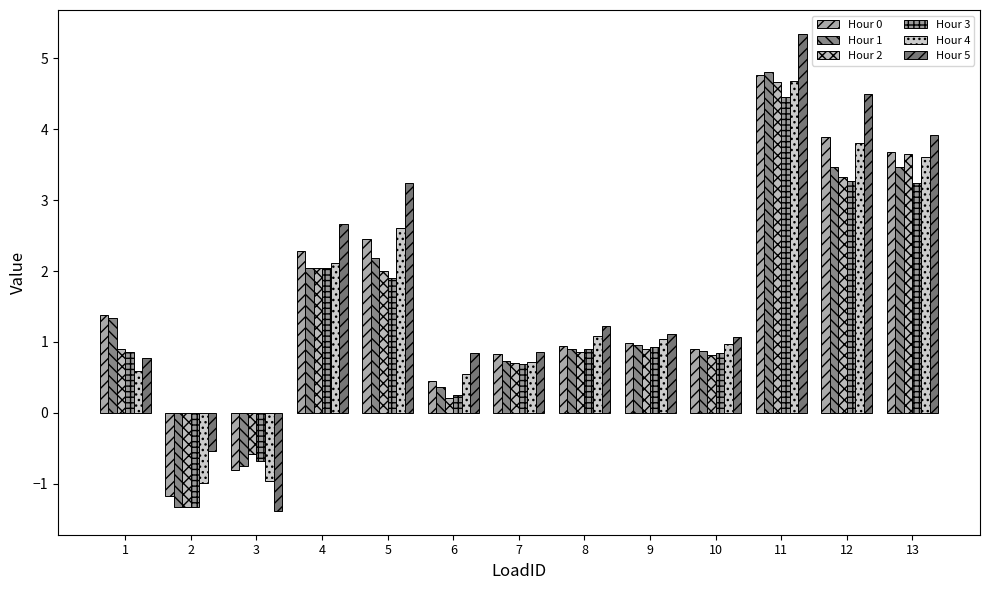

What is the minimum value for Hour 5?

-1.4